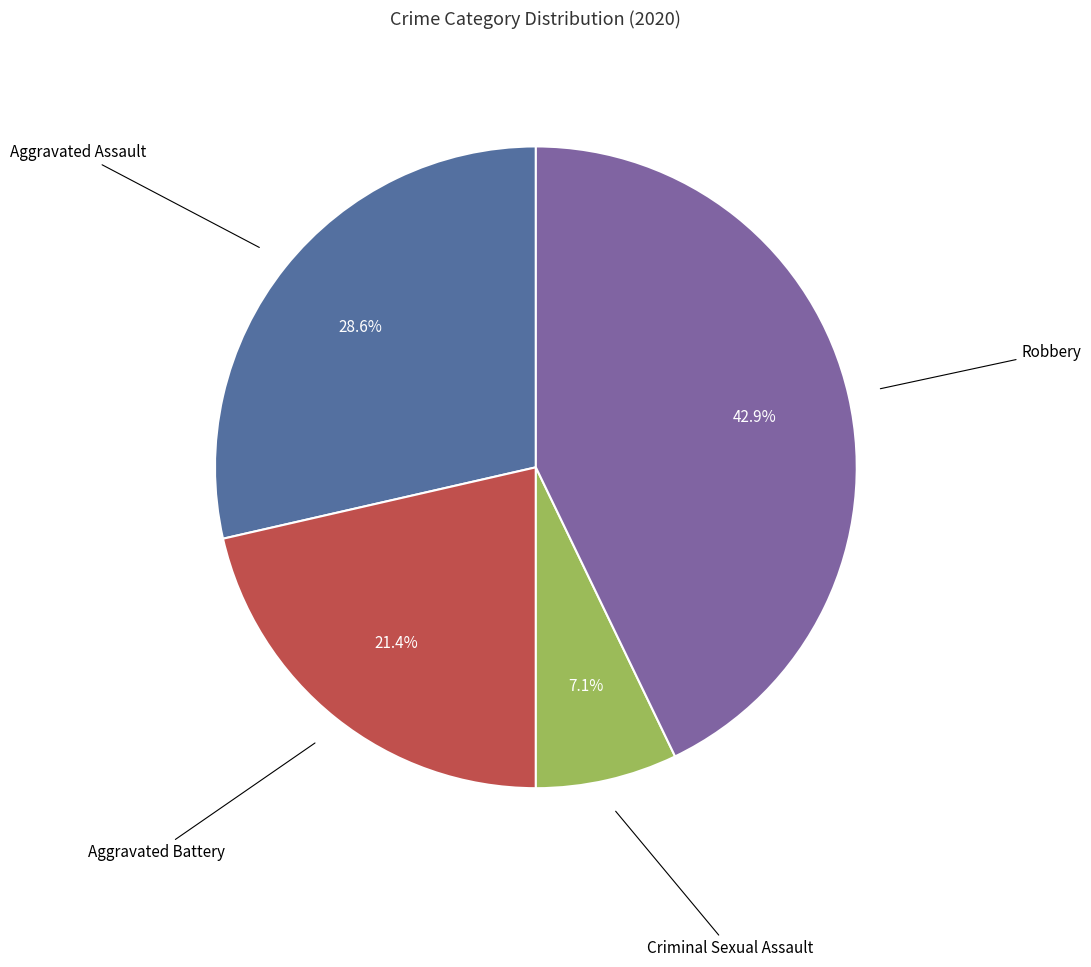

Is there a majority slice in this chart?

No